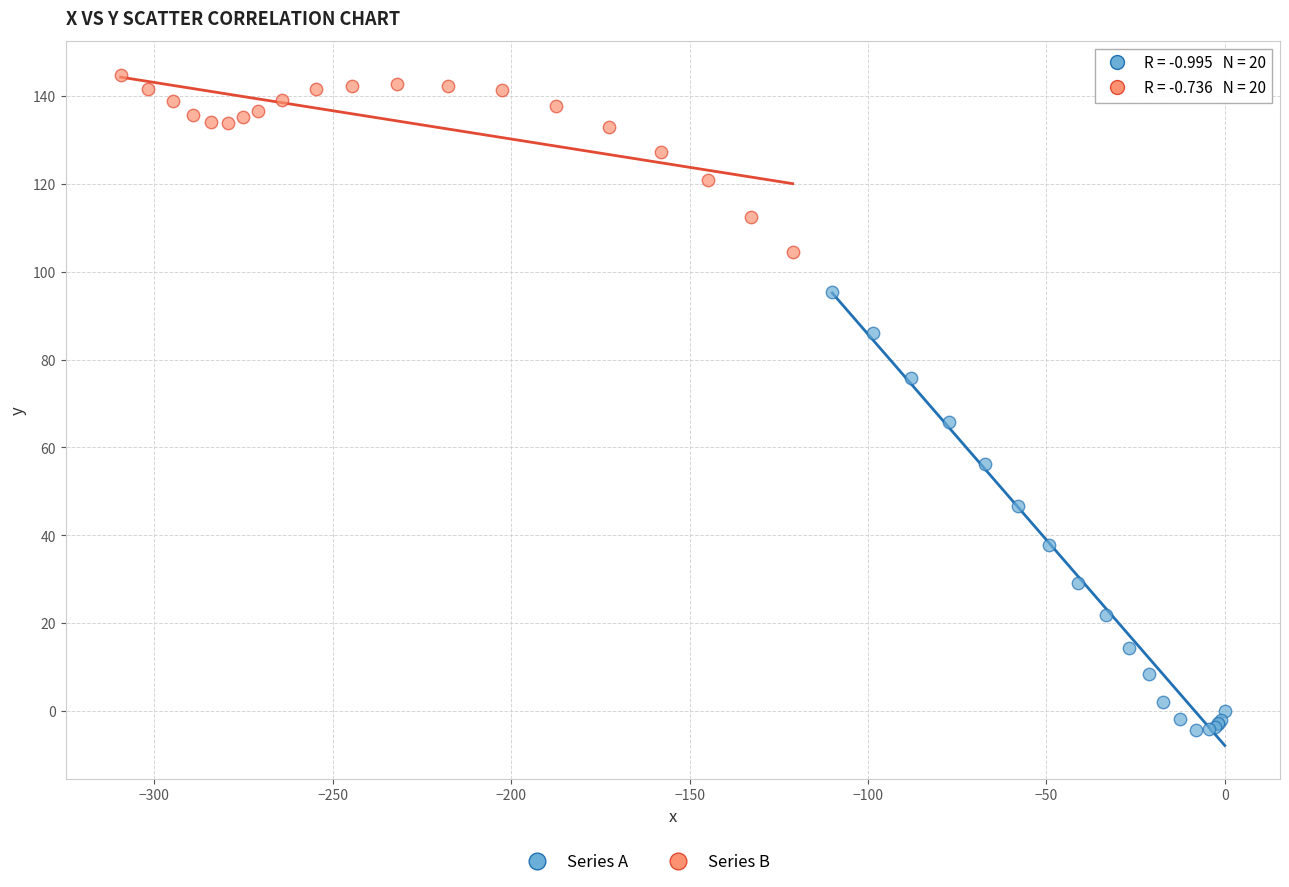

Which series contains the highest Y value?

Series B